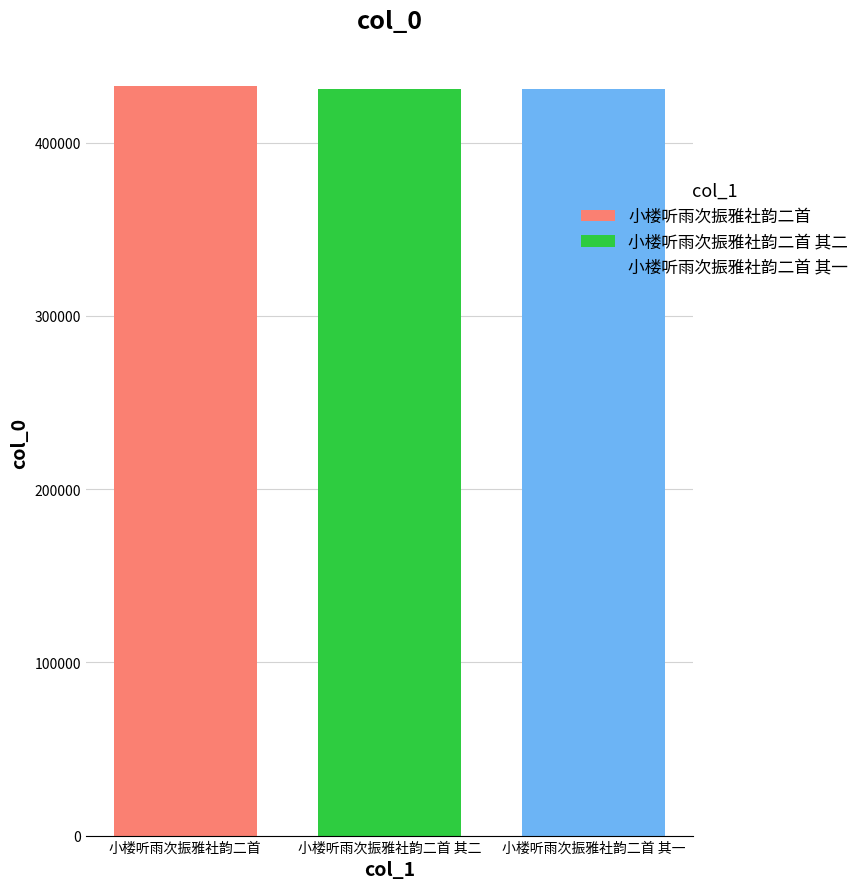

What is the approximate value of 小楼听雨次振雅社韵二首 其二 at 小楼听雨次振雅社韵二首 其二?

430791